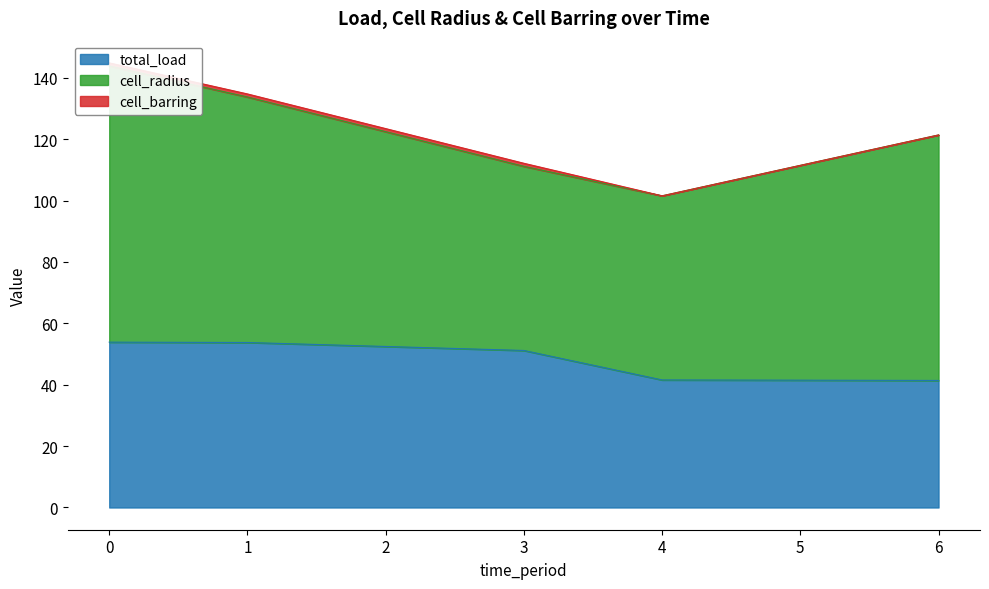

Does the chart display data point markers on the line(s)?

No